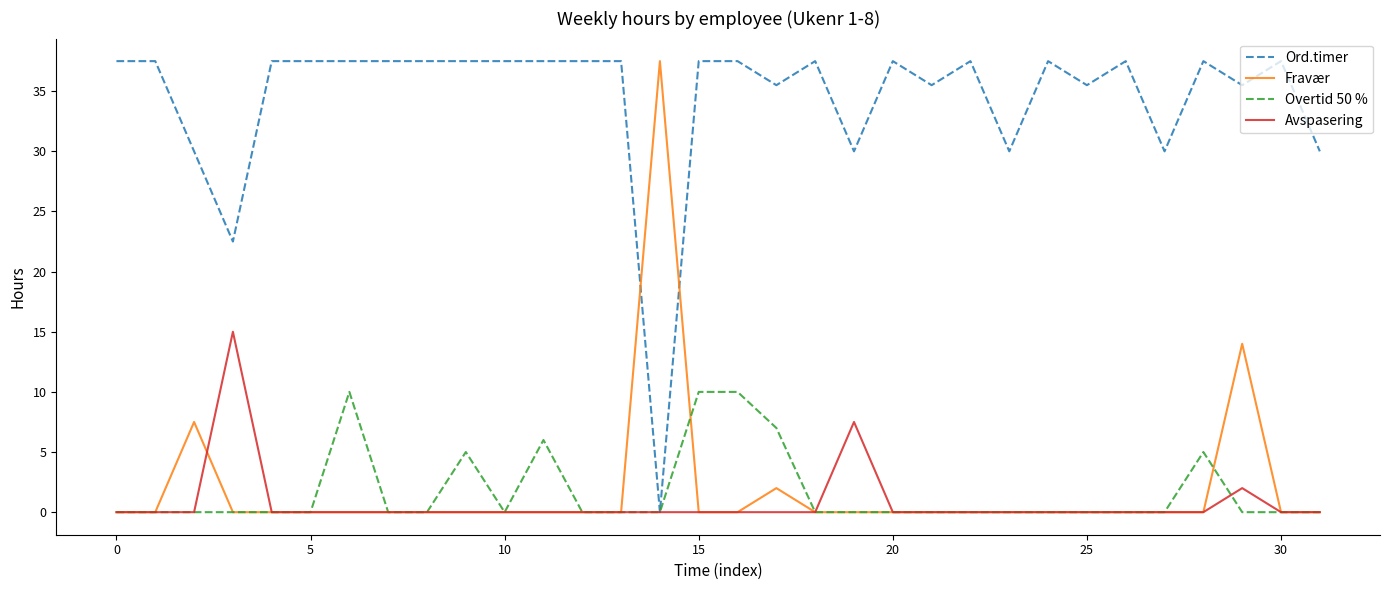

Which series ends up on top after the final intersection of Fravær and Ord.timer?

Ord.timer